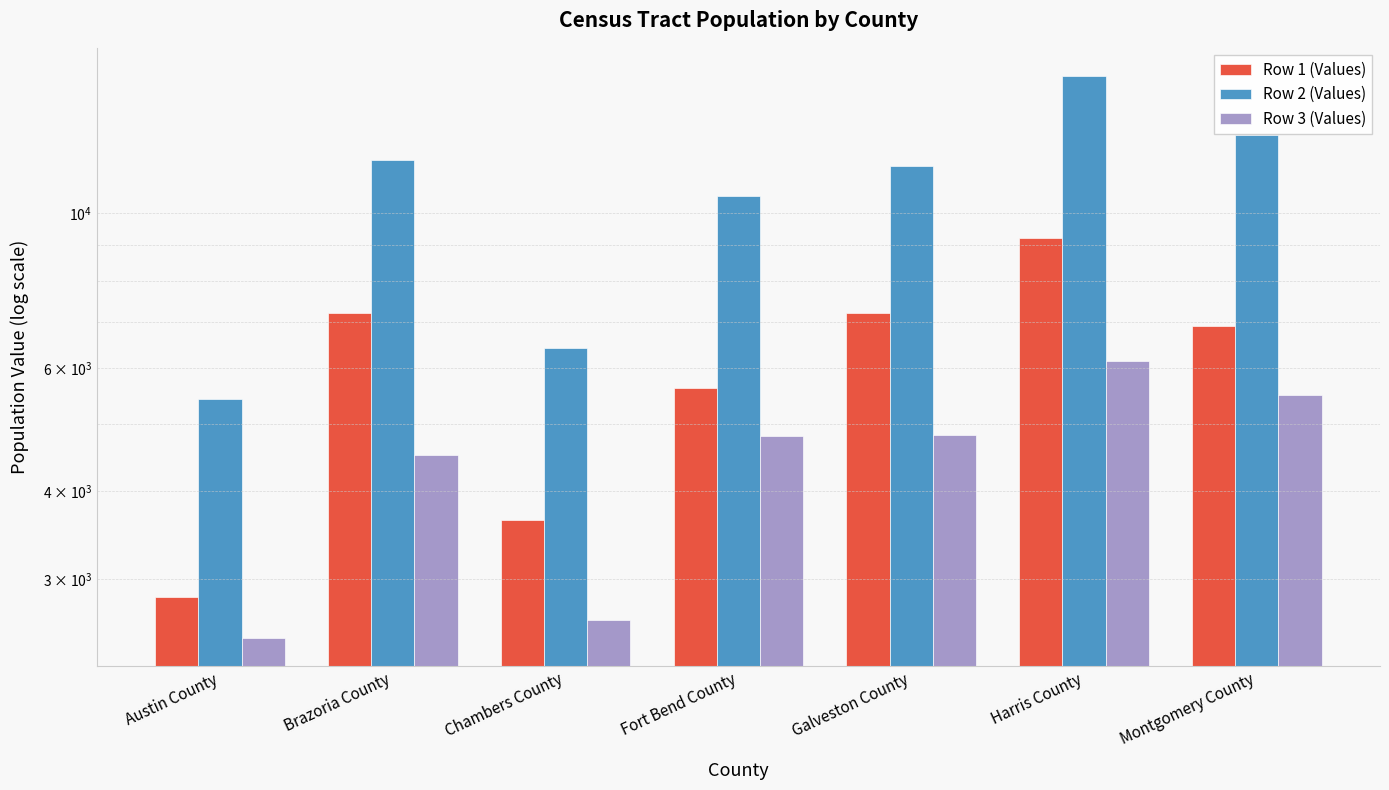

What is the sum of all Row 2 (Values) values?

74697